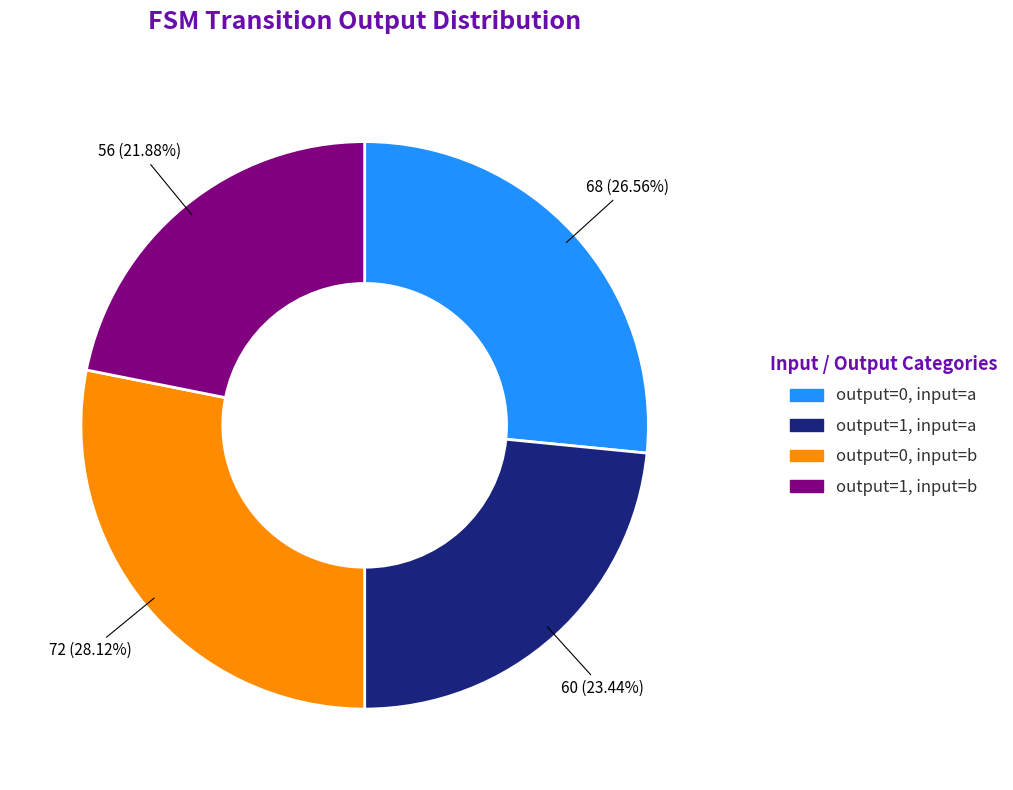

Is there a majority slice in this chart?

No